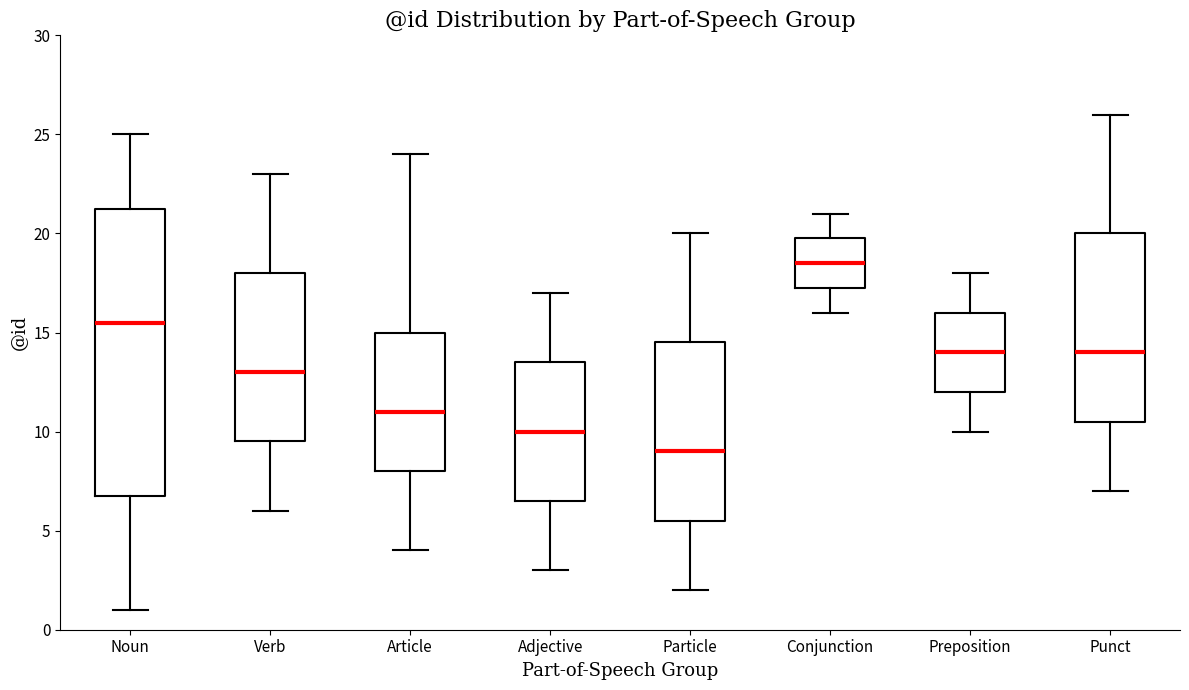

Where is the lower edge of the box for Noun on the y-axis? The values are not printed on the chart, so give them approximately, as read against the axis.

7.0